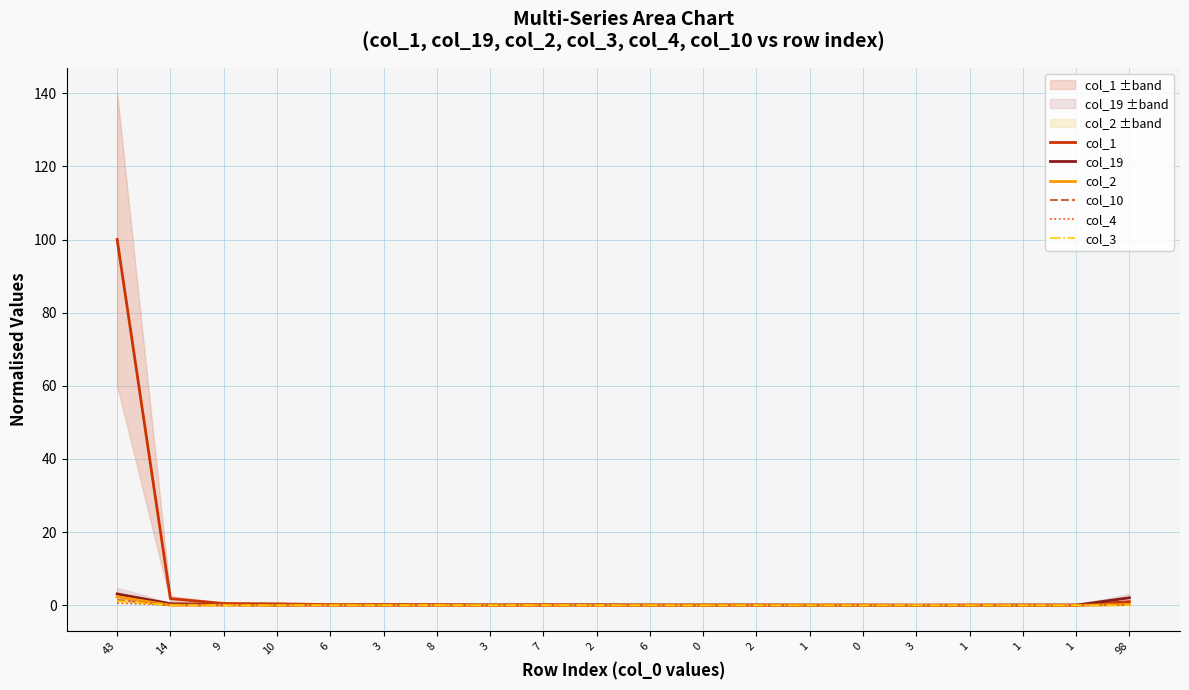

What is the label of the 20th point from the right?

43